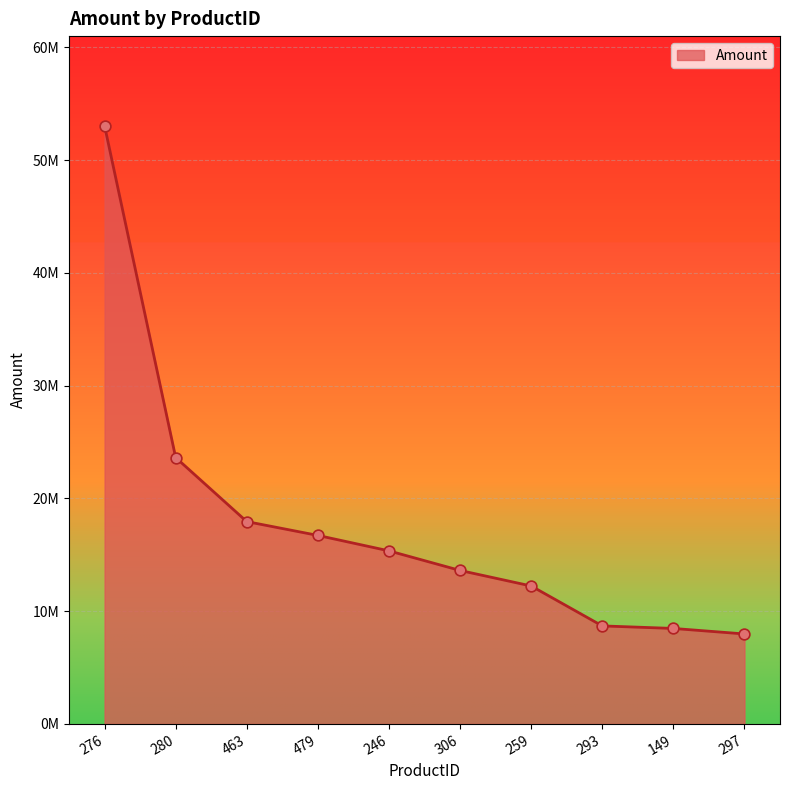

What is the change in value from 276 to 297?

-45057419